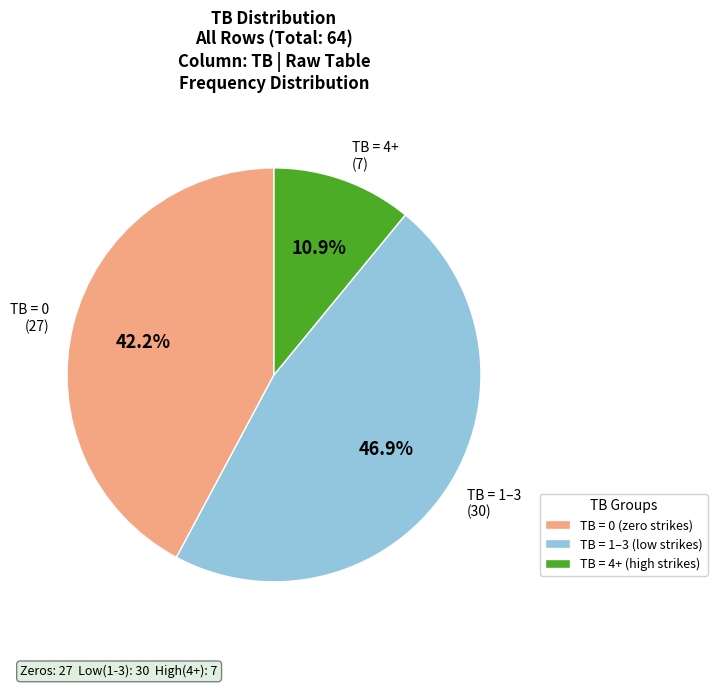

How many segments does this pie chart have?

3